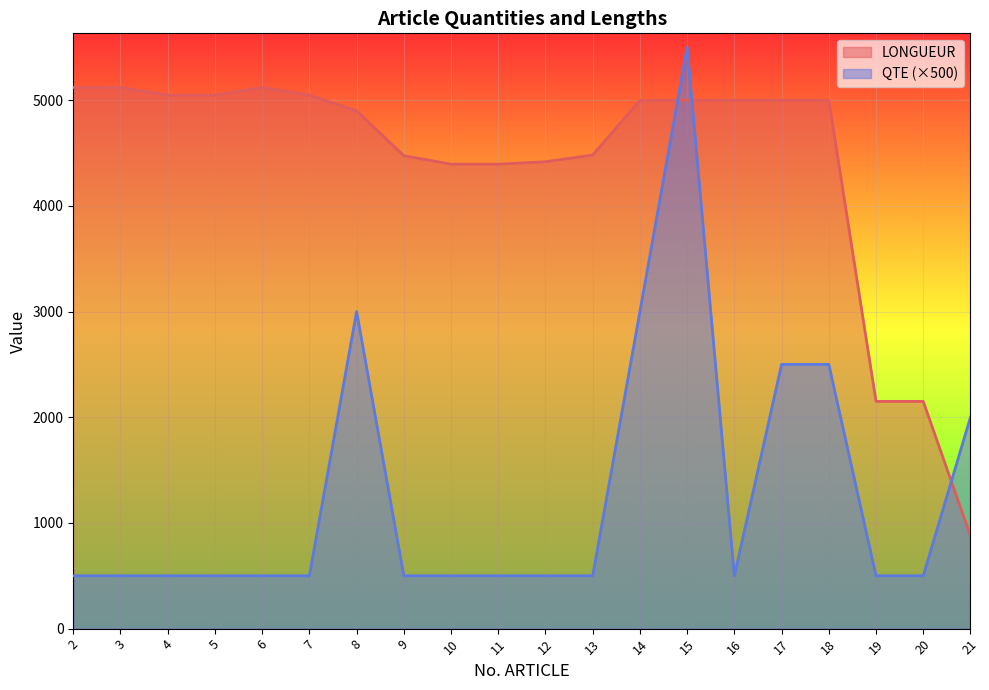

Which series has the largest range (max minus min)?

QTE (×500)